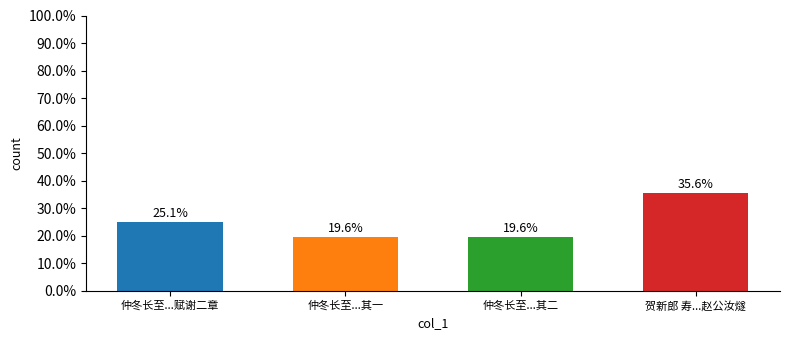

What position from the right is 仲冬长至...赋谢二章?

4